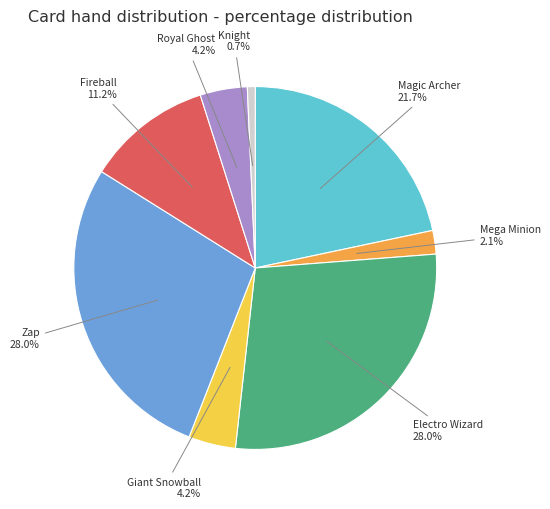

What percentage is the Mega Minion slice, to the nearest percent?

2%